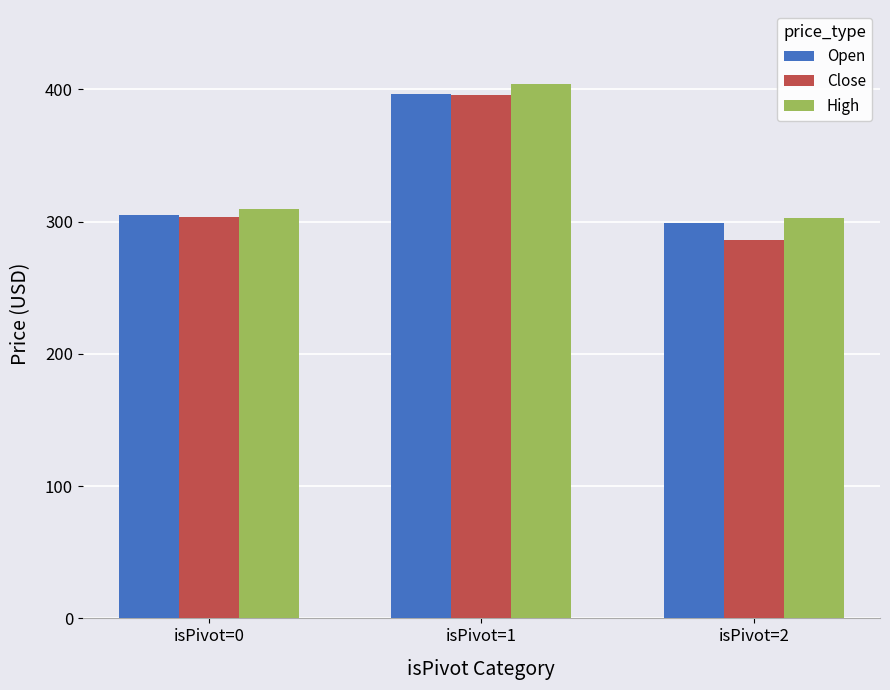

List the series in order of their overall mean, lowest first.

Close, Open, High